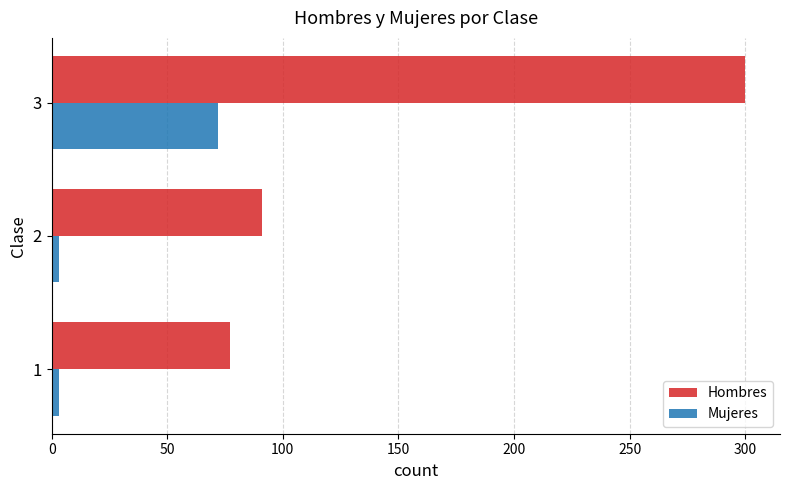

What is the minimum value for Hombres?

77